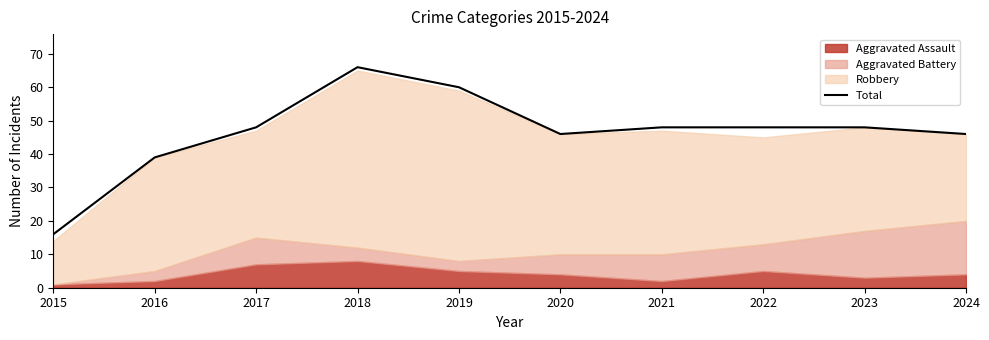

What is the sum of the values at 2017 and 2024?

94